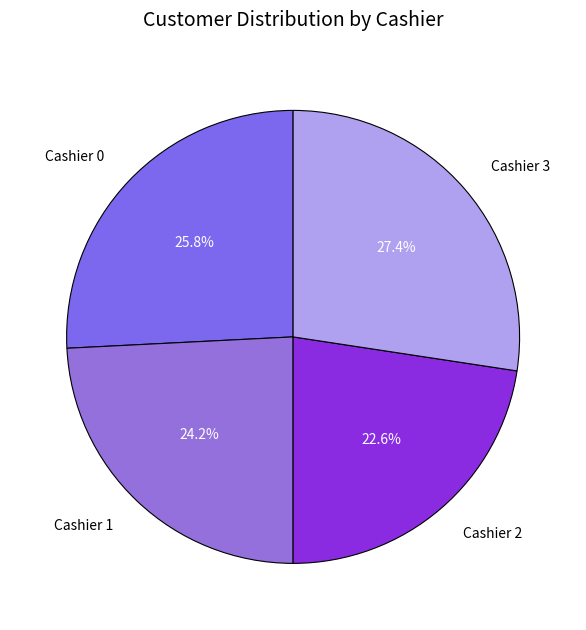

What percentage is NOT represented by Cashier 1?

75.8%